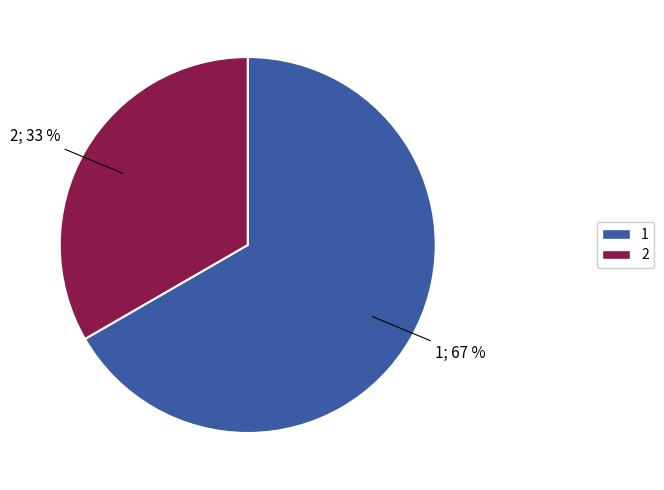

Does any single category account for the majority?

Yes